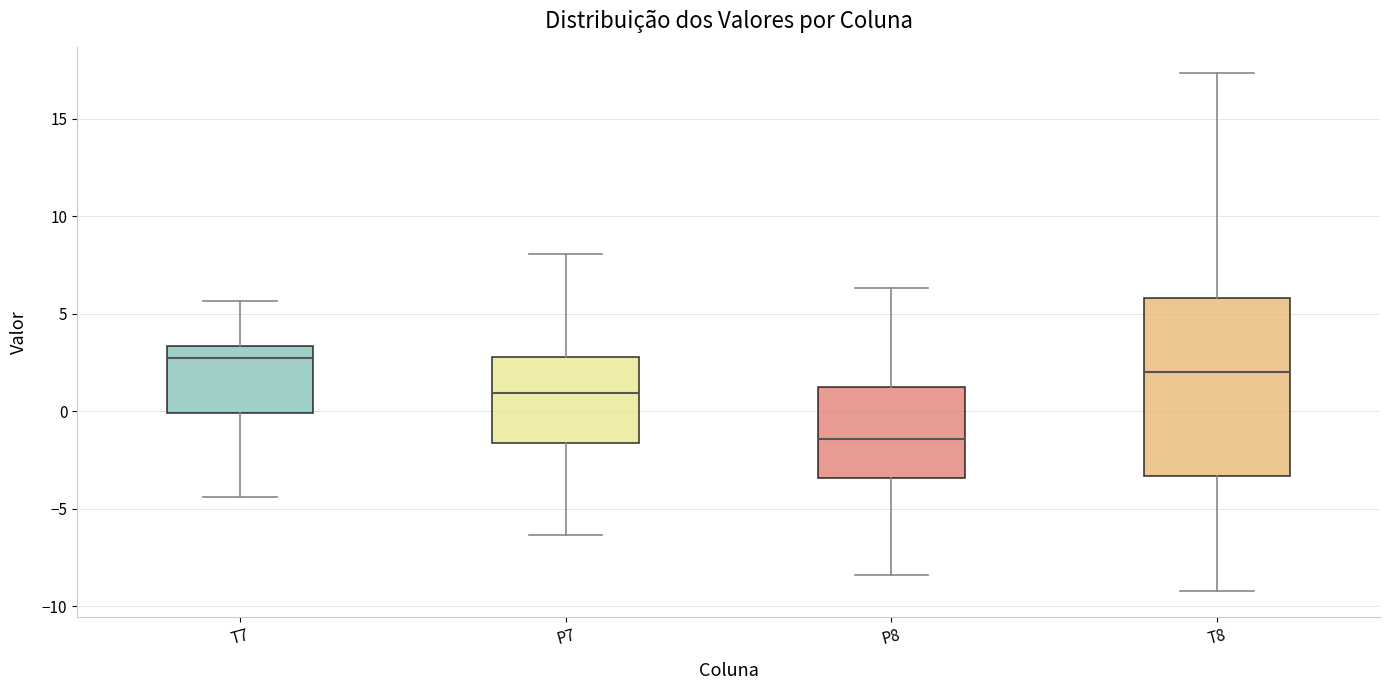

Reading left to right, read every box against the y-axis: the position of its median line, the range the box covers, and the ends of its whiskers. The values are not printed on the chart, so give them approximately, as read against the axis.

T7: median 2.5, box 0.0 to 3.5, whiskers -4.5 to 5.5
P7: median 1.0, box -1.5 to 3.0, whiskers -6.5 to 8.0
P8: median -1.5, box -3.5 to 1.0, whiskers -8.5 to 6.5
T8: median 2.0, box -3.5 to 6.0, whiskers -9.0 to 17.5